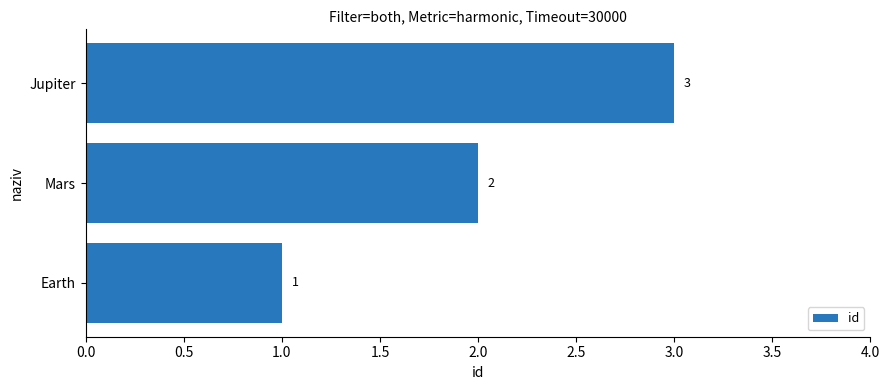

What is the ratio of the value at Jupiter to the value at Mars?

1.5